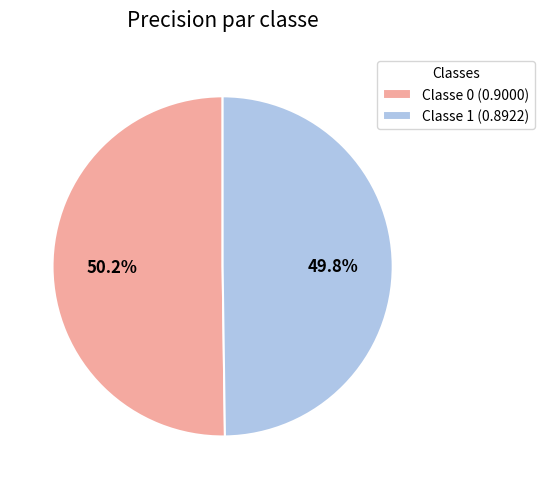

What percentage is NOT represented by Classe 1 (0.8922)?

50.2%